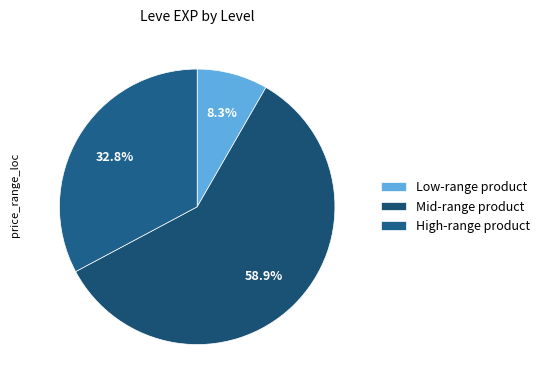

How many segments does this pie chart have?

3